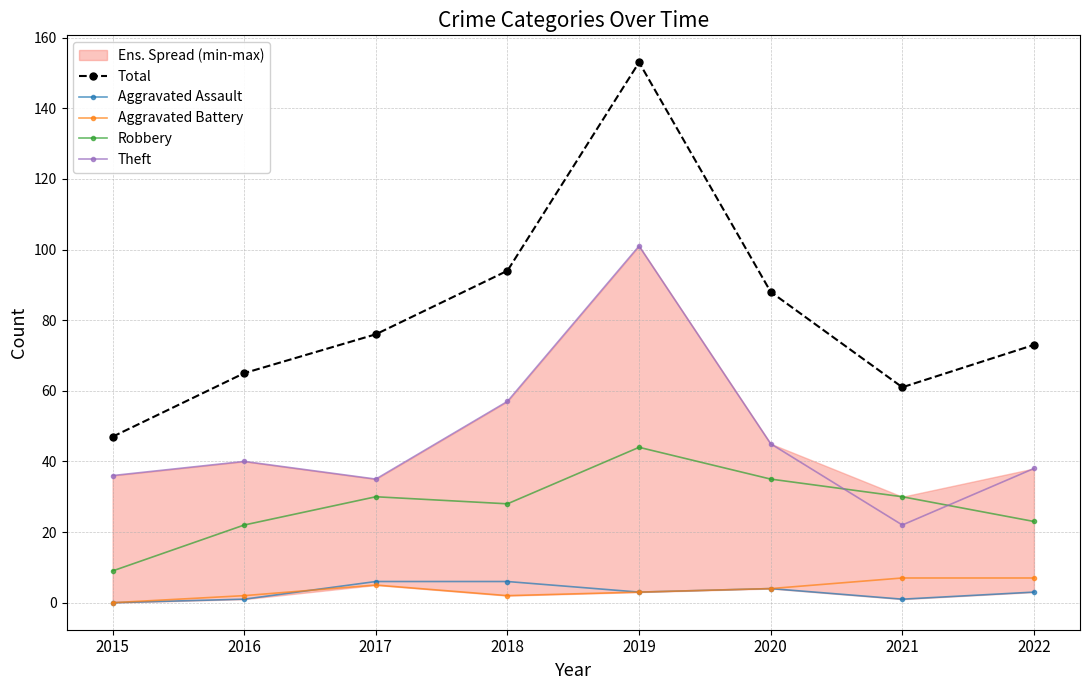

How many data points in Aggravated Battery are above 4?

3